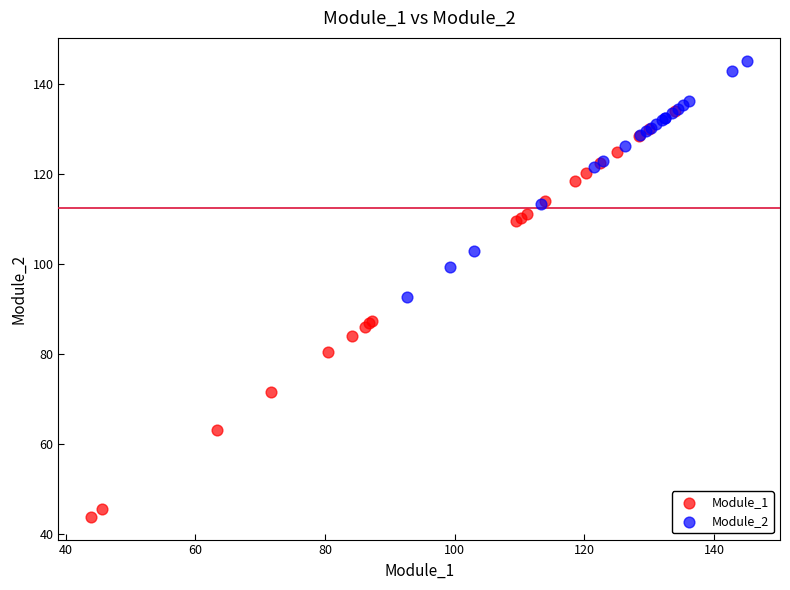

Which series has the widest spread of Y values?

Module_1